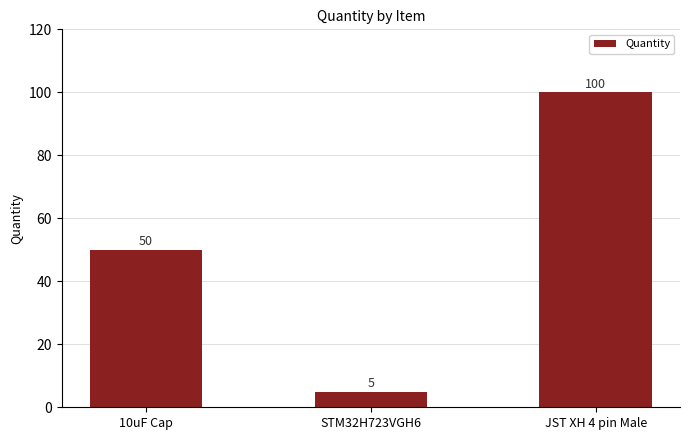

What is the value of the 1st bar from the left?

50